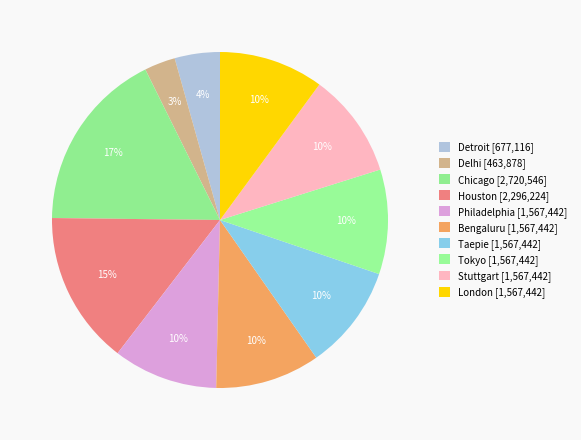

Combined, what portion of the pie is Stuttgart and Taepie?

20.1%